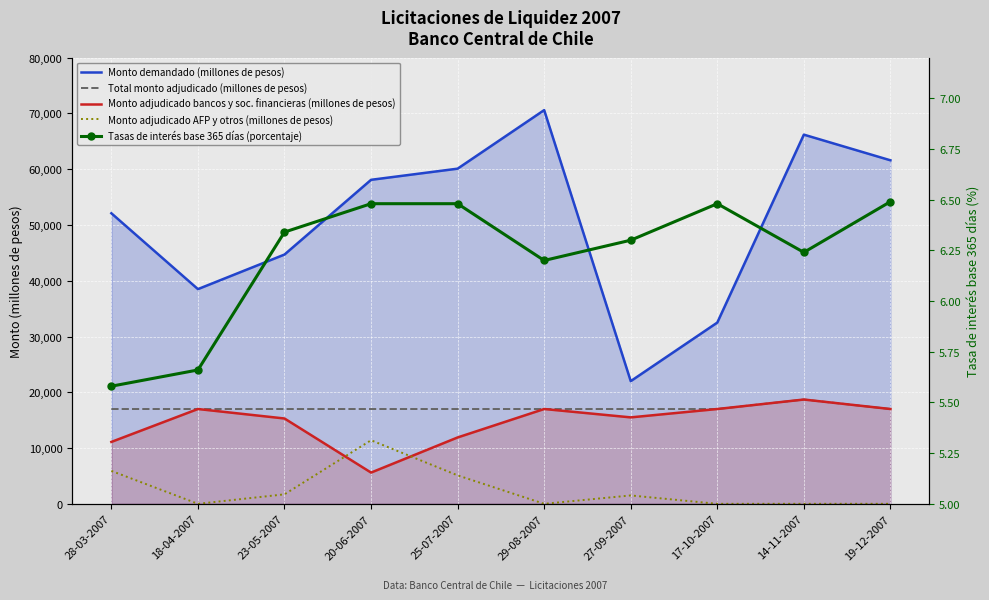

True or false: Total monto adjudicado (millones de pesos) and Monto adjudicado AFP y otros (millones de pesos) intersect in this chart.

False